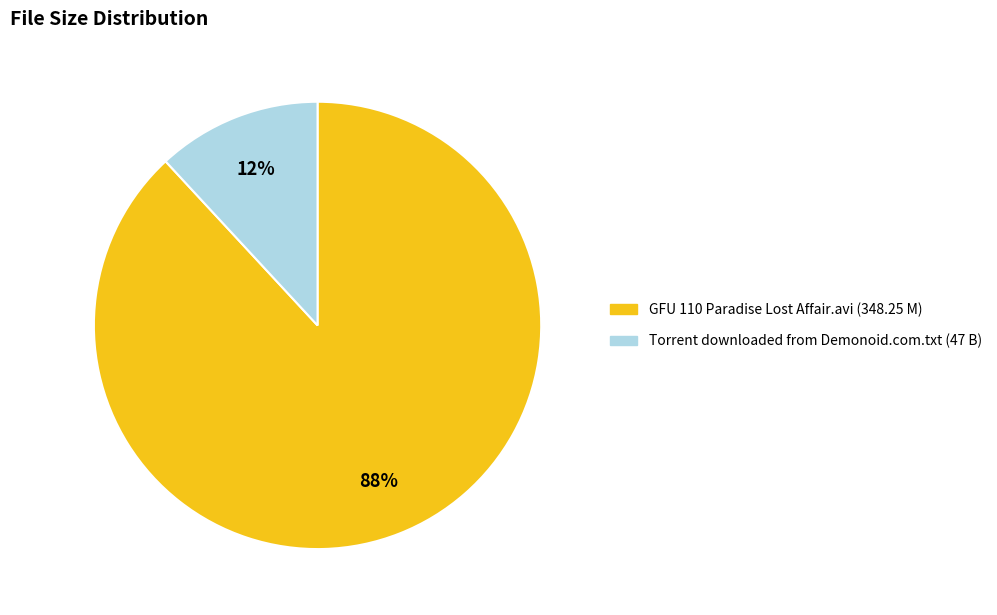

To the nearest percent, what is the difference between the largest and smallest slice percentages?

76%